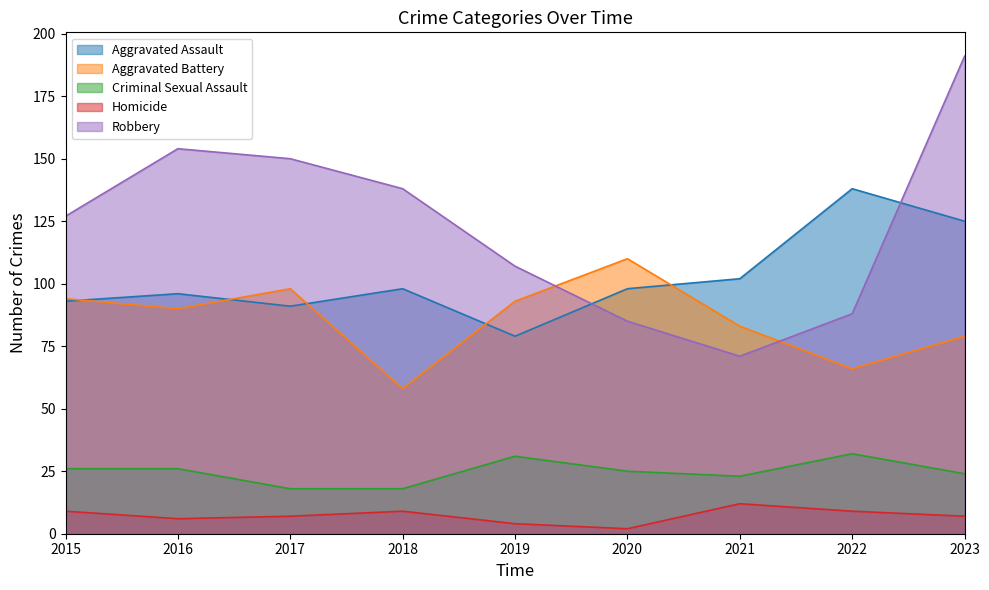

Between 2015 and 2023, which series saw the biggest shift?

Robbery